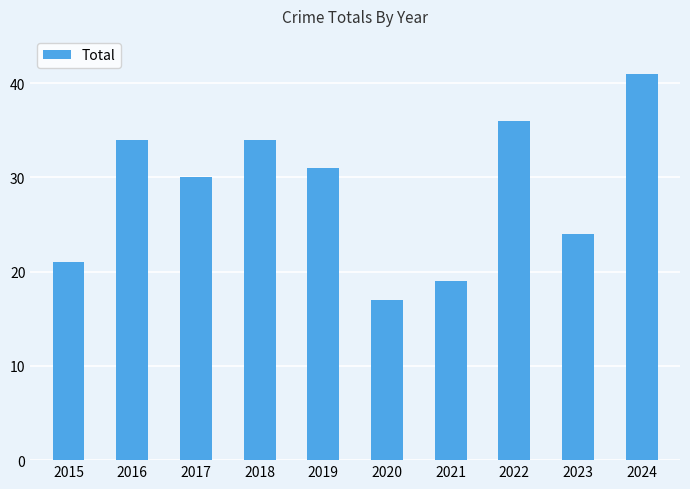

Reading left to right, extract all data points from this chart.

2015=21	2016=34	2017=30	2018=34	2019=31	2020=17	2021=19	2022=36	2023=24	2024=41